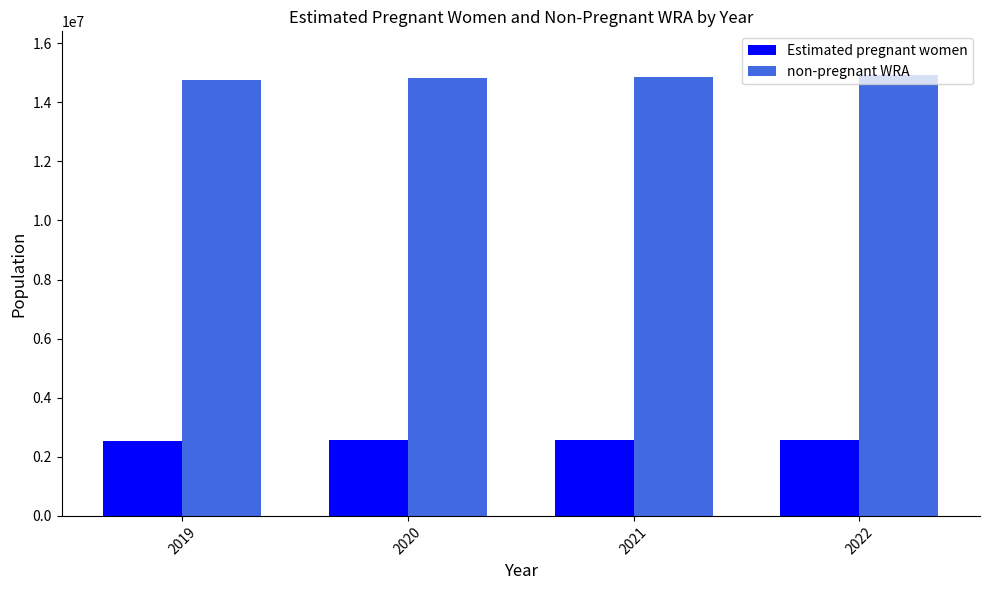

Rank the series at 2020 from lowest to highest value.

Estimated pregnant women, non-pregnant WRA